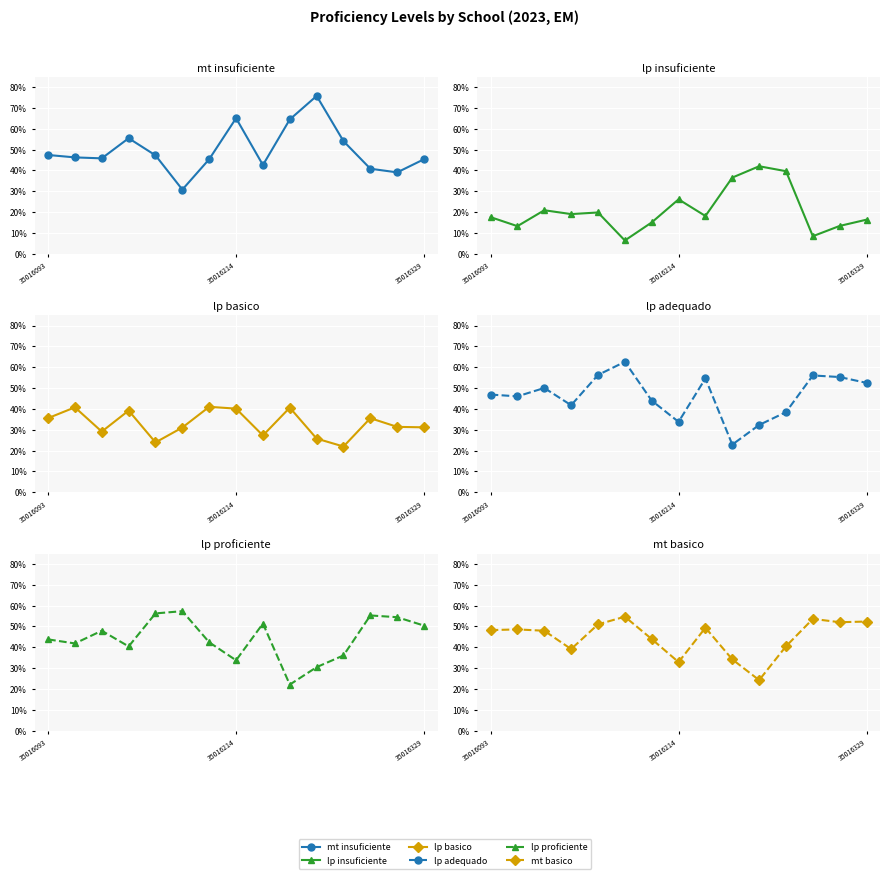

What is the sum of the mt_insuficiente values at 3 and 11?

1.1